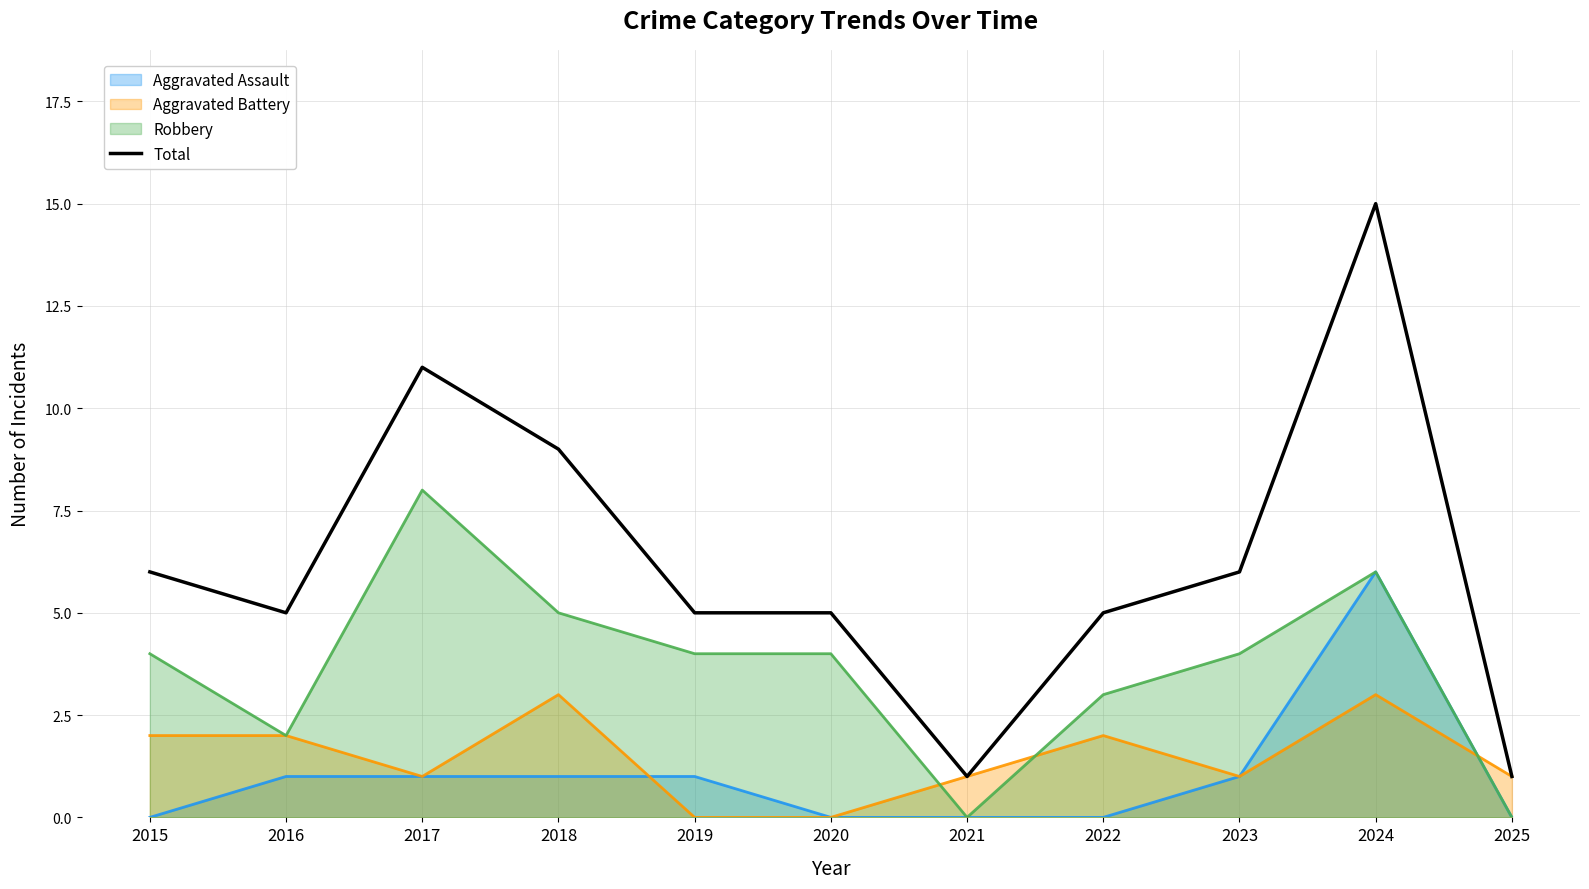

Where is the data nearest to the value 8?

2018